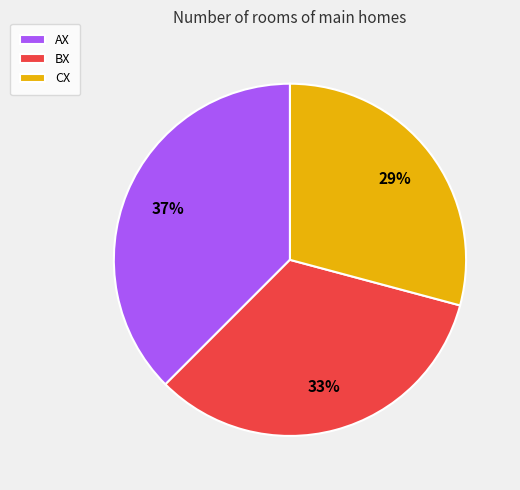

Do AX and CX together represent more than half of the pie?

Yes